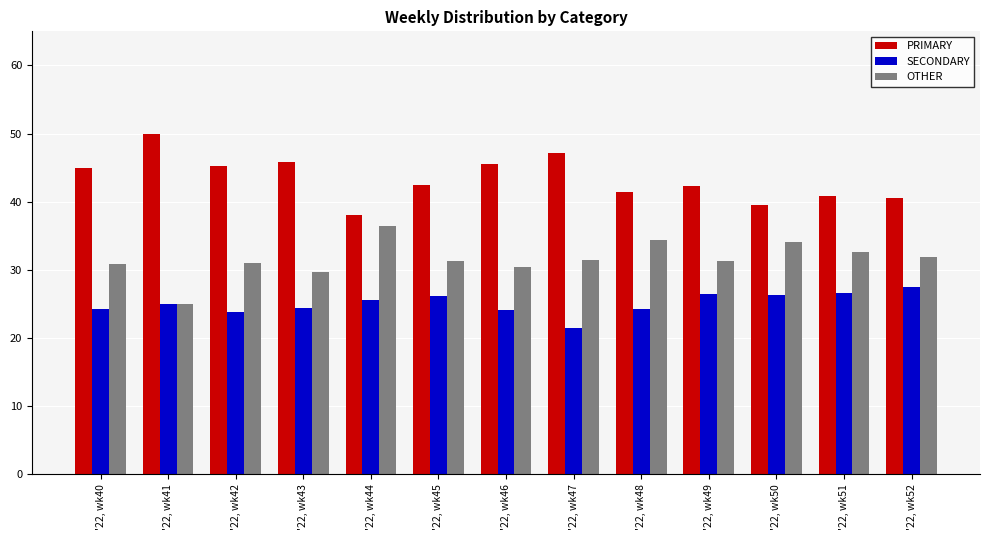

Which series changed the most between '22, wk41 and '22, wk49?

PRIMARY